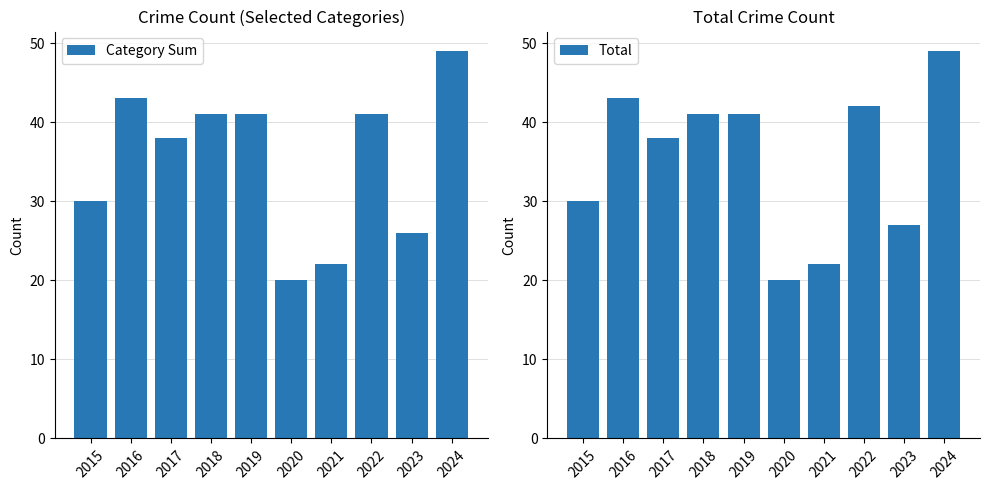

How many groups of bars are there?

10